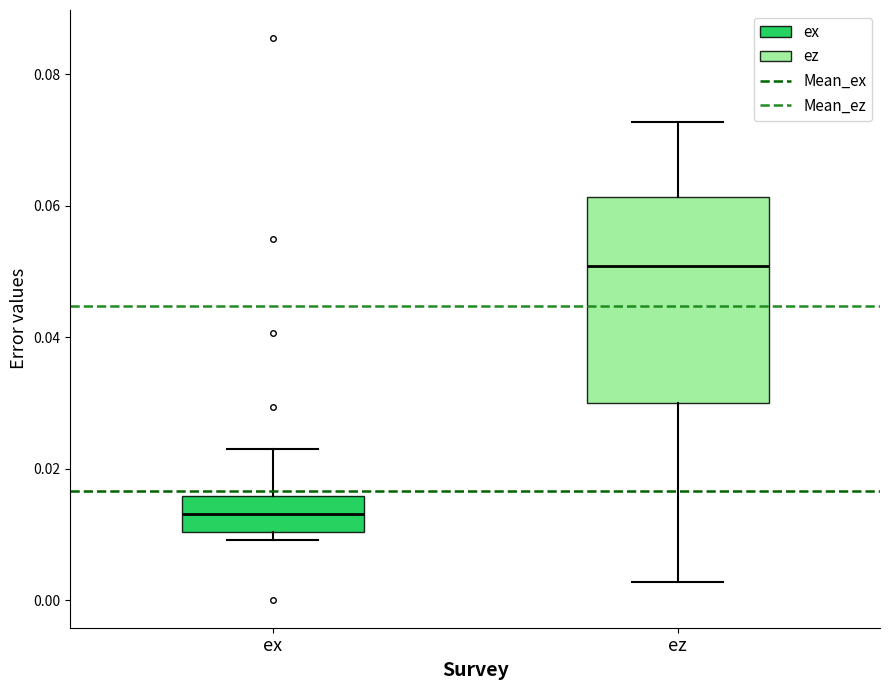

Where does the upper whisker of the box for ex end on the y-axis? The values are not printed on the chart, so give them approximately, as read against the axis.

0.022